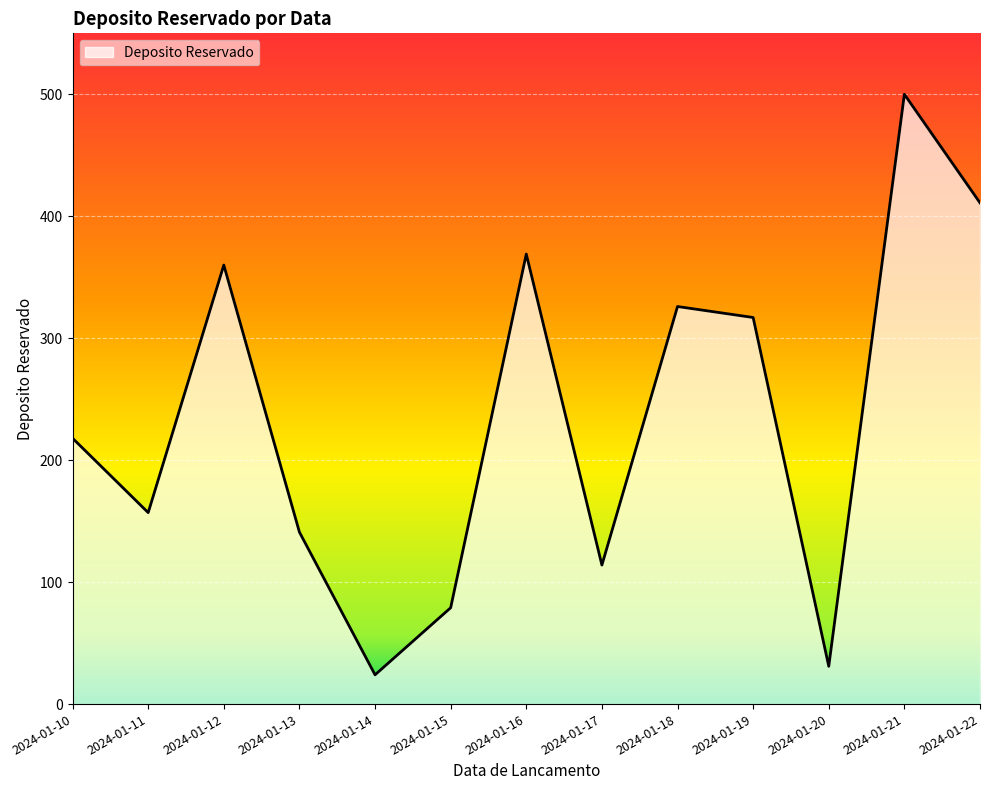

Rank the categories by value from highest to lowest.

2024-01-21, 2024-01-22, 2024-01-16, 2024-01-12, 2024-01-18, 2024-01-19, 2024-01-10, 2024-01-11, 2024-01-13, 2024-01-17, 2024-01-15, 2024-01-20, 2024-01-14